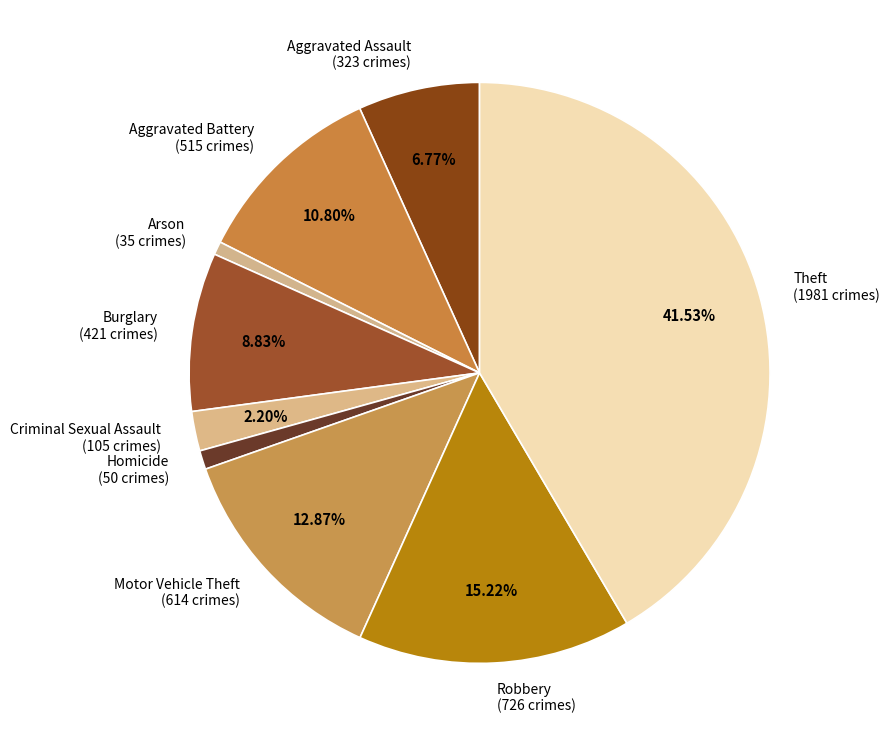

To the nearest percent, what is the average slice percentage?

11%